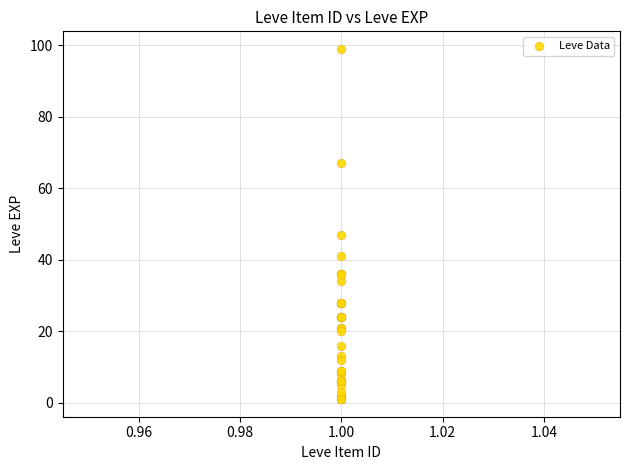

What Y value in the scatter plot is closest to 50?

47